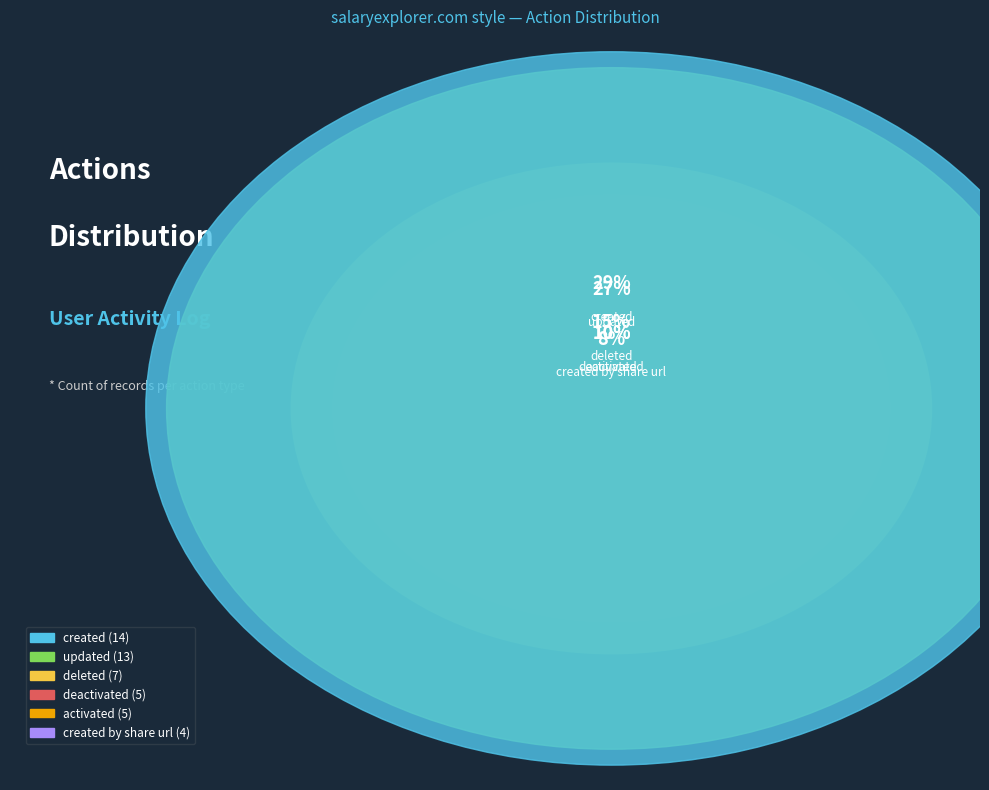

What is the smallest slice in the pie chart?

created by share url